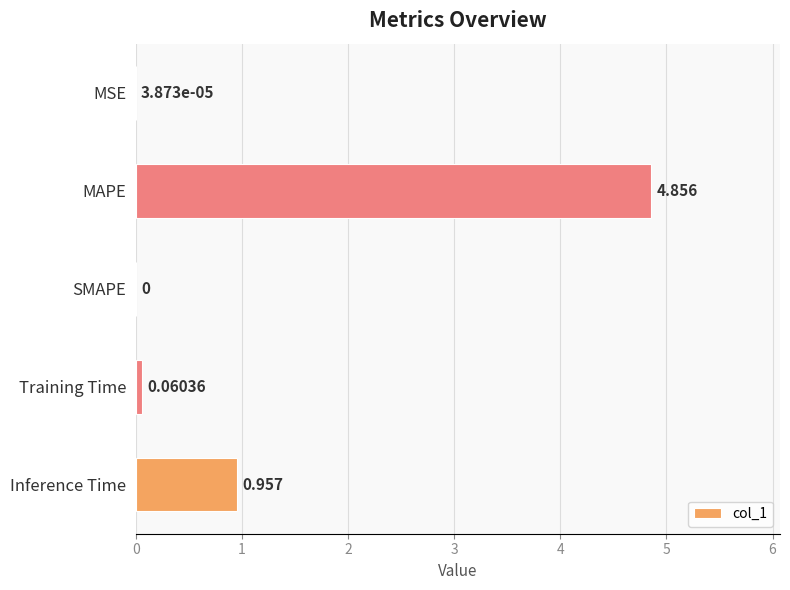

Between SMAPE and Inference Time, which is larger?

Inference Time